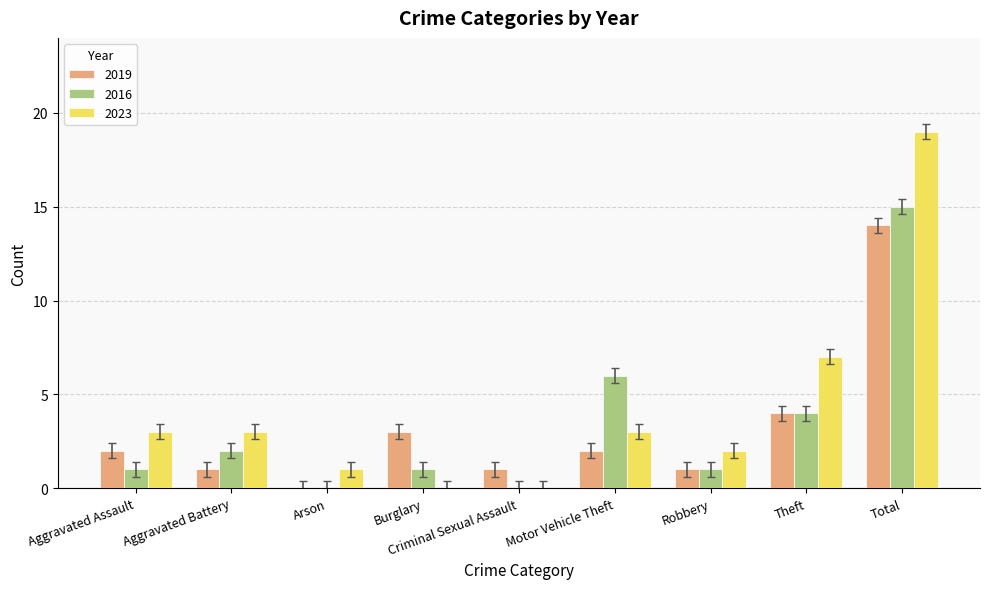

What value does the 2016 series have at Theft?

4